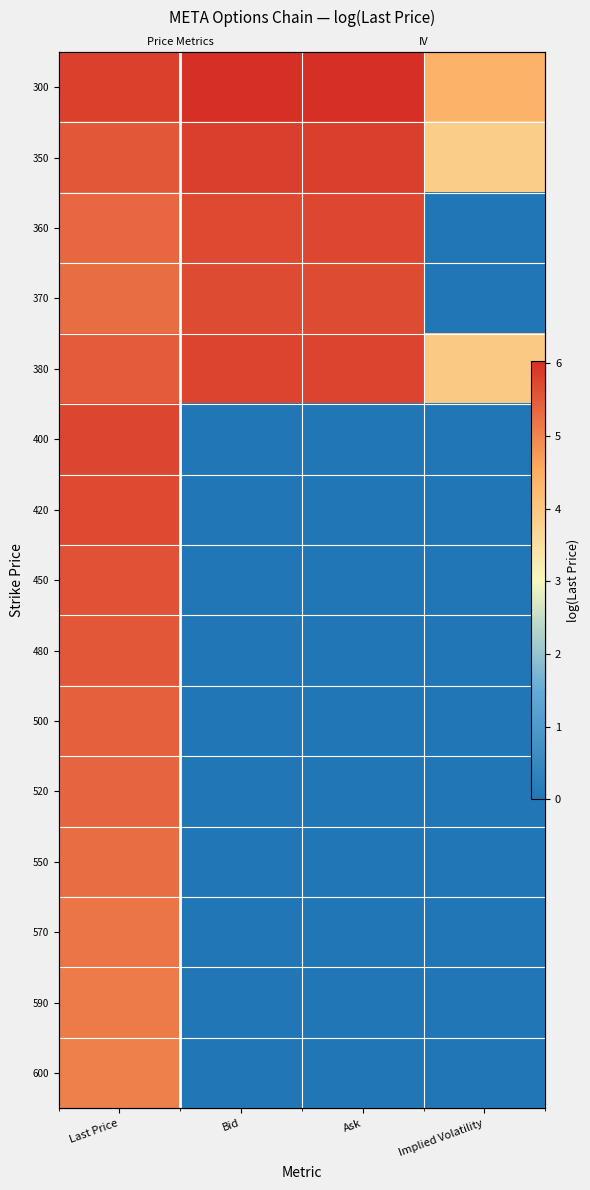

The value of 300 at Implied Volatility is 2.8. True or false?

False